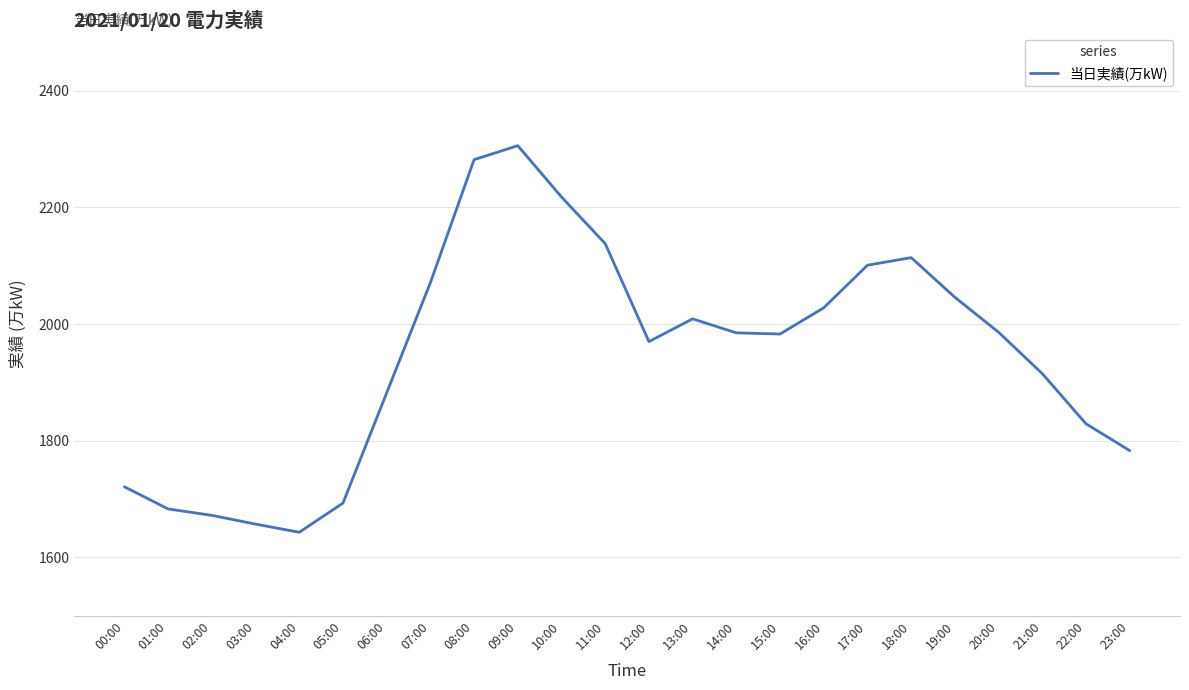

The value at 06:00 is 2448. True or false?

False